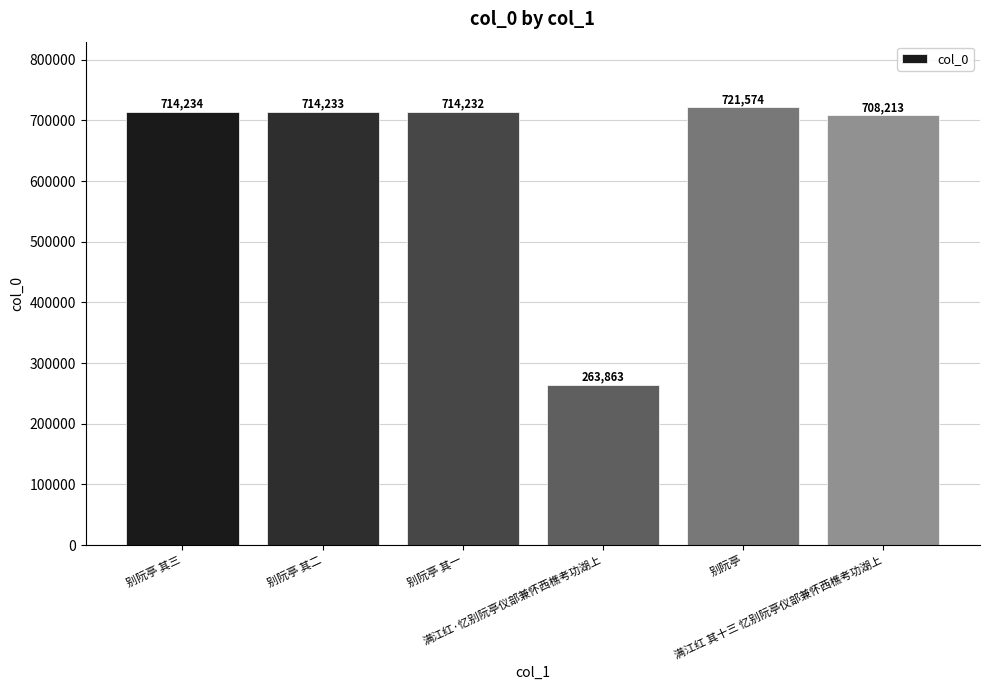

Read the value at 别阮亭 其二.

714233